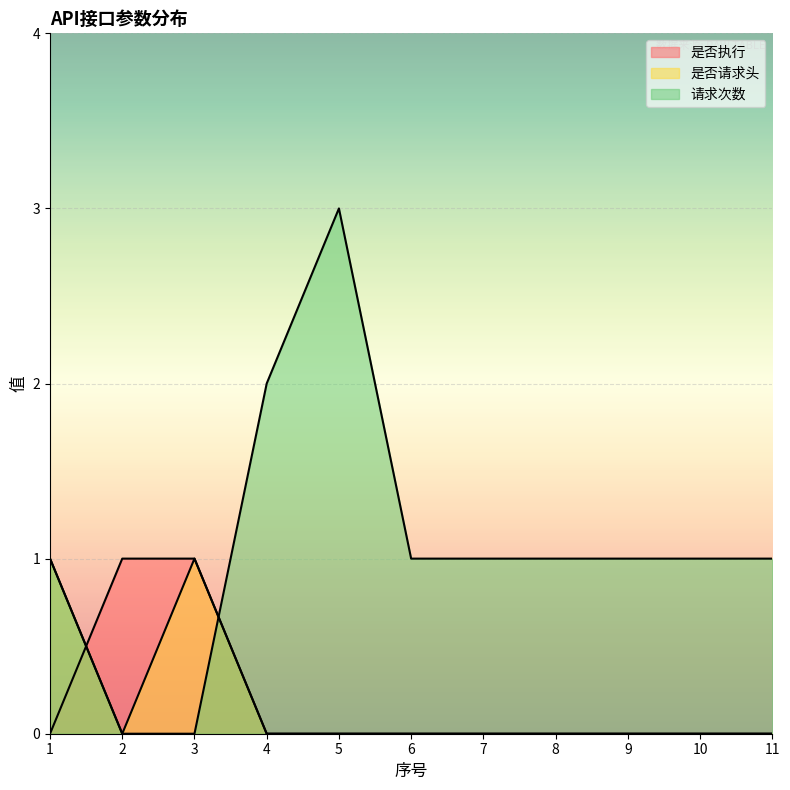

What is the value of the 请求次数 point at the 7th from the left?

1